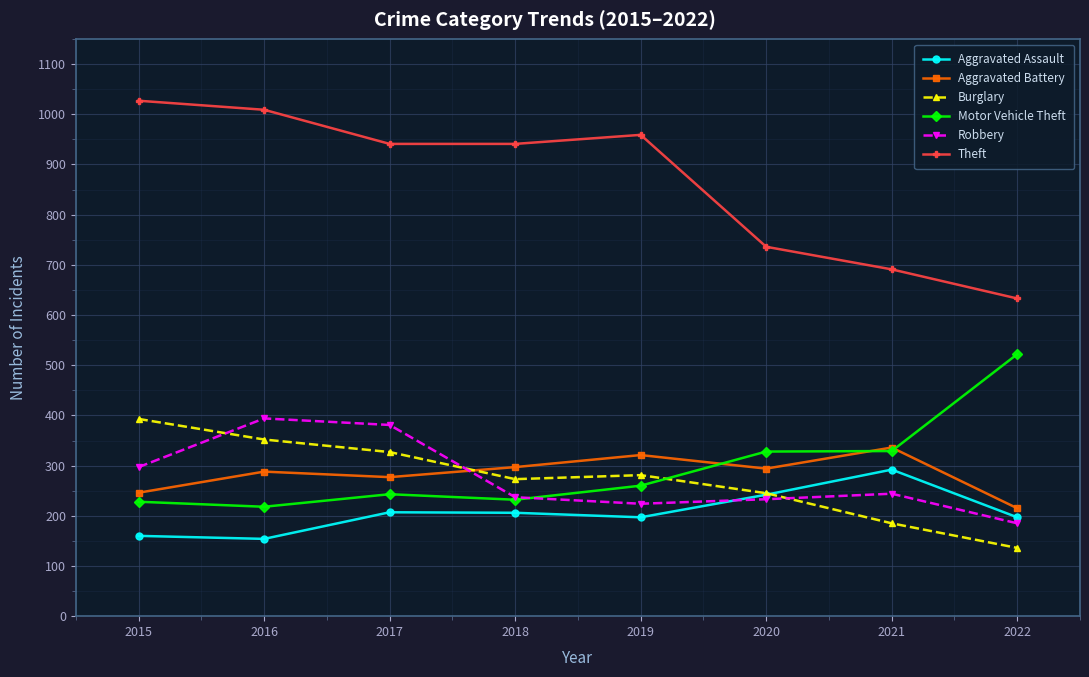

Count the number of data series in this chart.

6